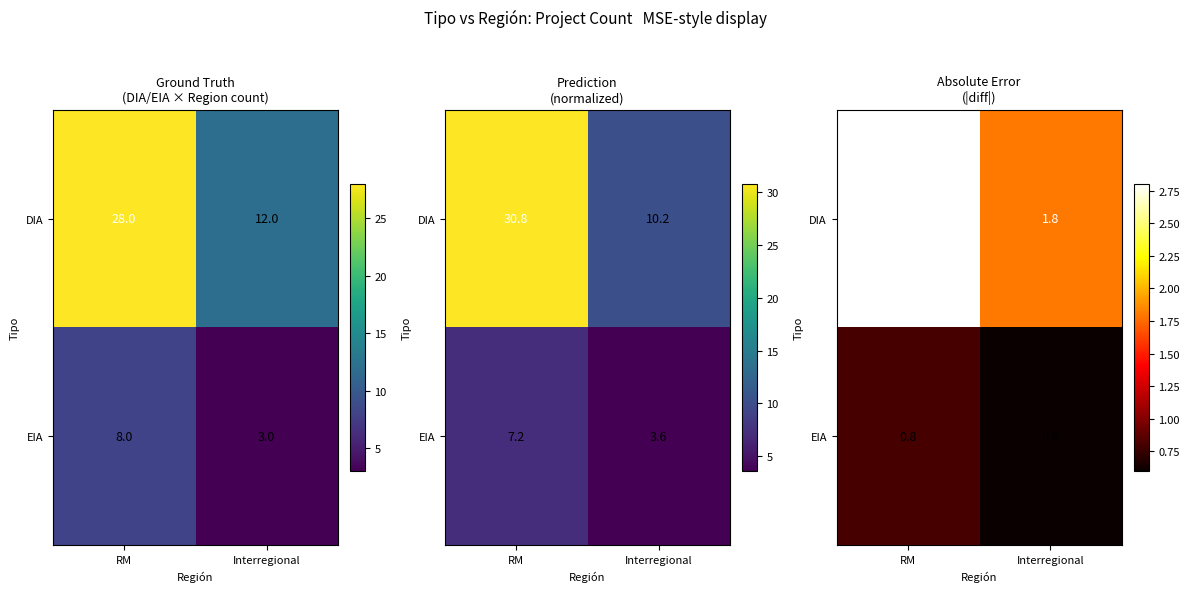

Which series has the largest total across all categories?

DIA